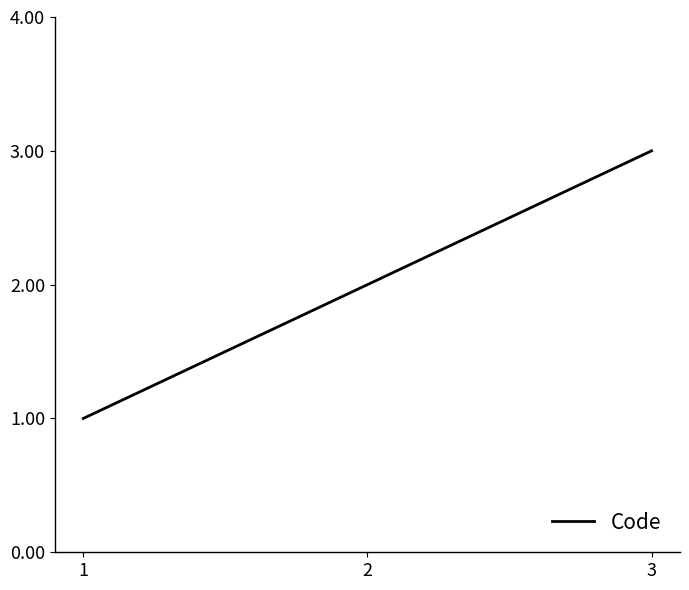

Where is the data nearest to the value 2?

2